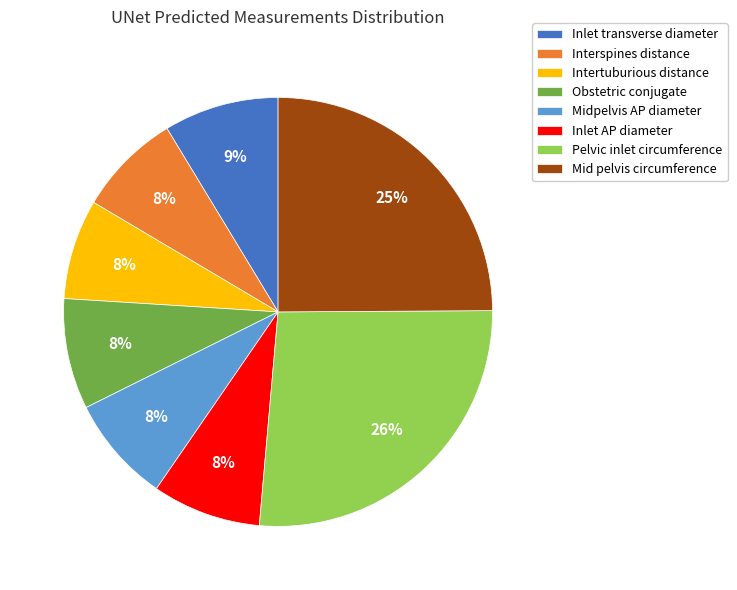

Which has a higher value, Mid pelvis circumference or Inlet transverse diameter?

Mid pelvis circumference